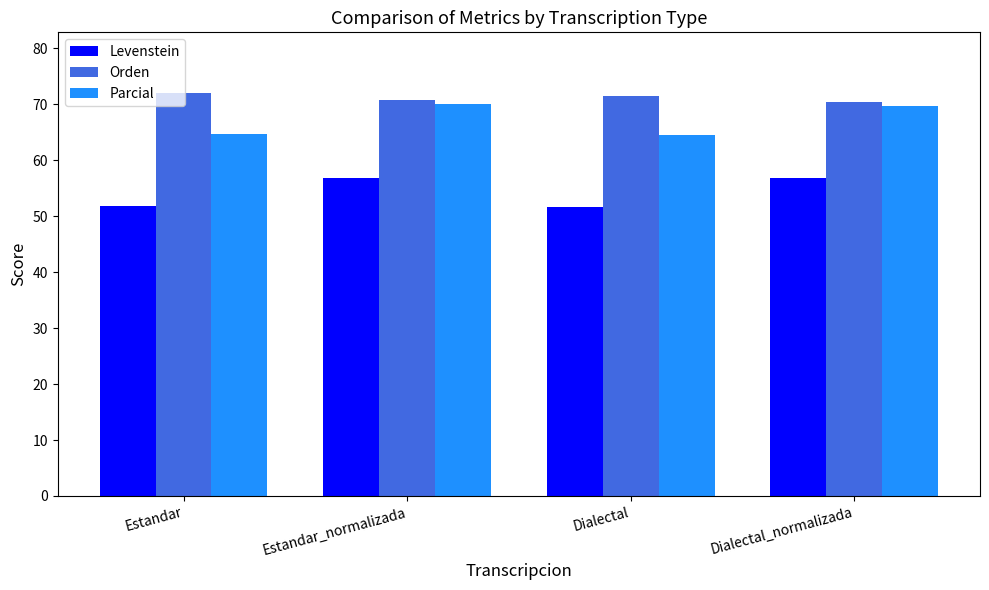

What is the maximum value shown in the chart?

72.0